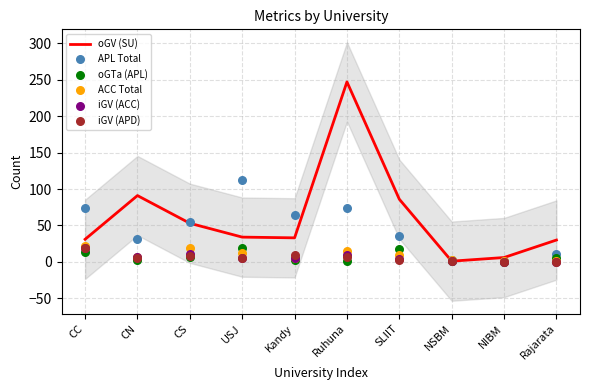

Which series has the largest Y range (max minus min)?

oGV (SU)